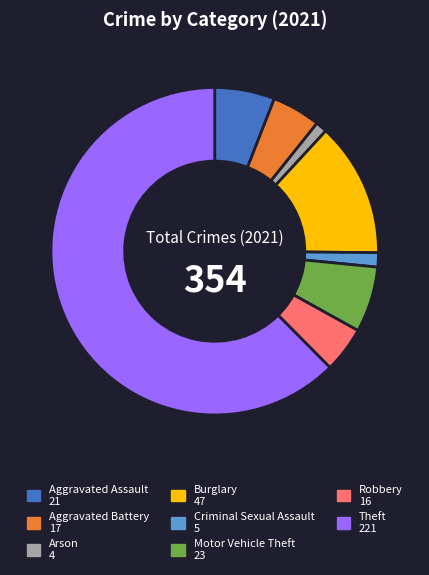

Does any single category account for the majority?

Yes